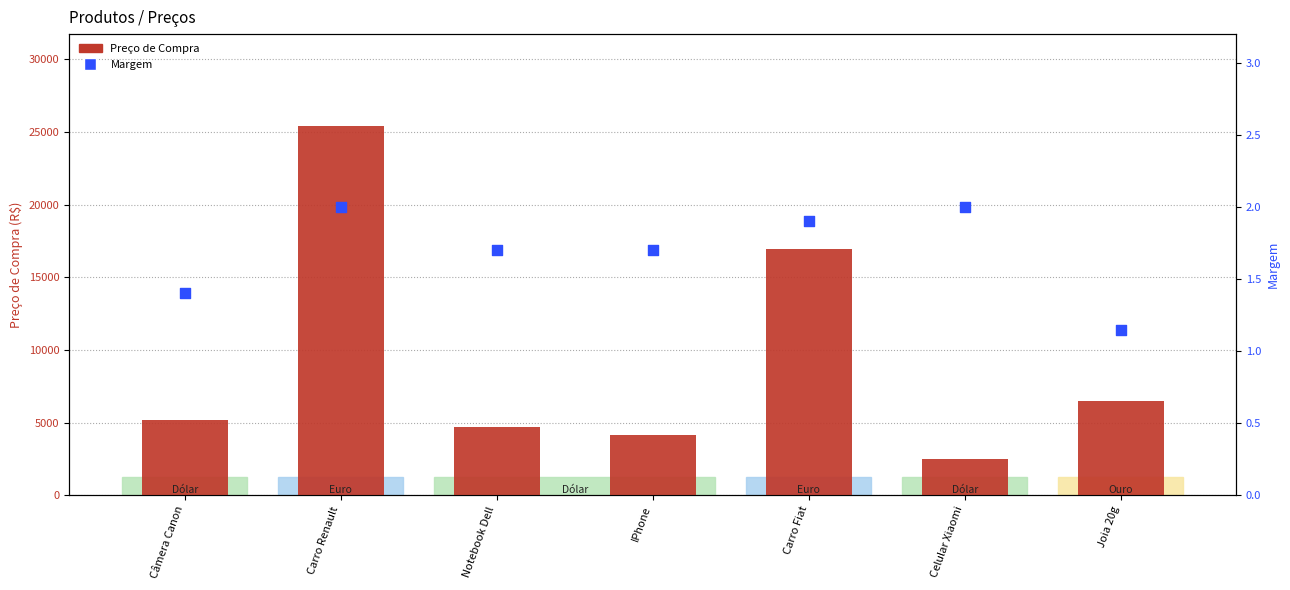

What is the total value across all series at Carro Renault?

25396.7